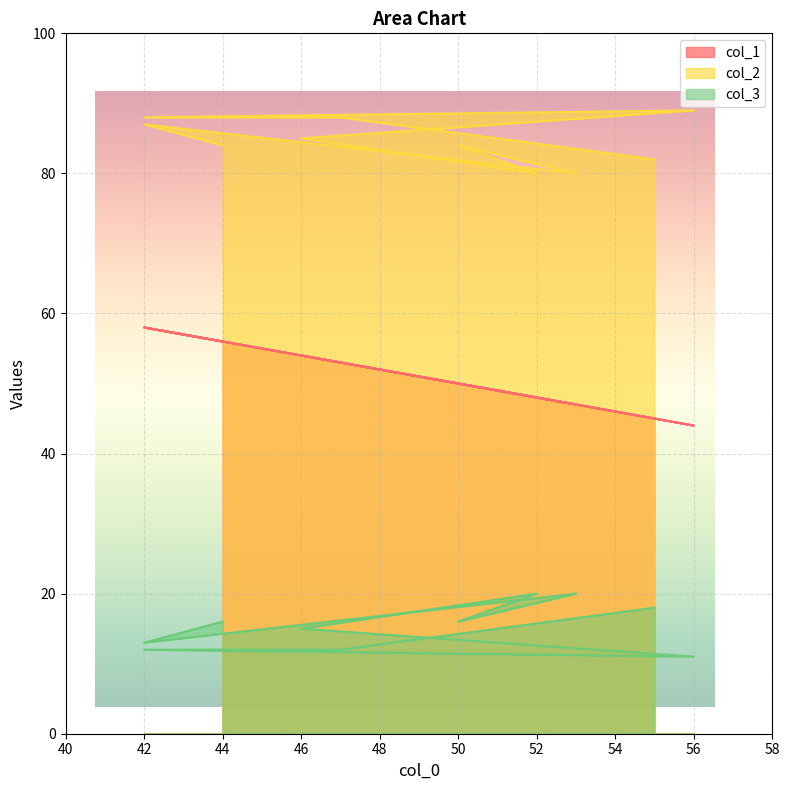

True or false: col_3 and col_1 intersect in this chart.

False